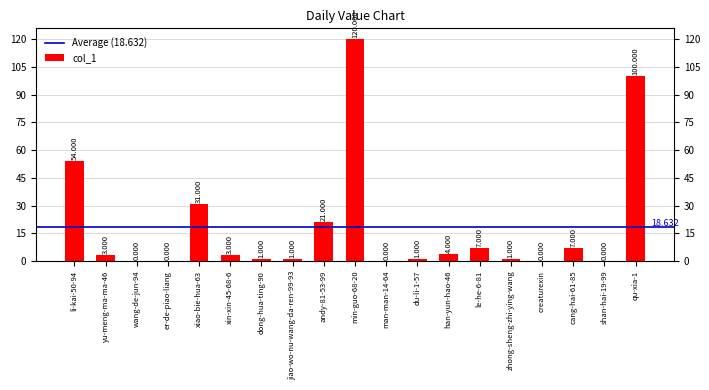

Rank the categories by value from highest to lowest.

min-guo-68-20, qu-xia-1, li-kai-50-94, xiao-bie-hua-63, andy-81-53-99, le-he-6-81, cang-hai-61-85, han-yun-hao-46, yu-meng-ma-ma-46, xin-xin-45-68-6, dong-hua-ting-90, jiao-wo-nu-wang-da-ren-99-93, du-li-1-57, zhong-sheng-zhi-ying-wang, wang-de-jun-94, er-de-piao-liang, man-man-14-64, creaturexin, shan-hai-19-99